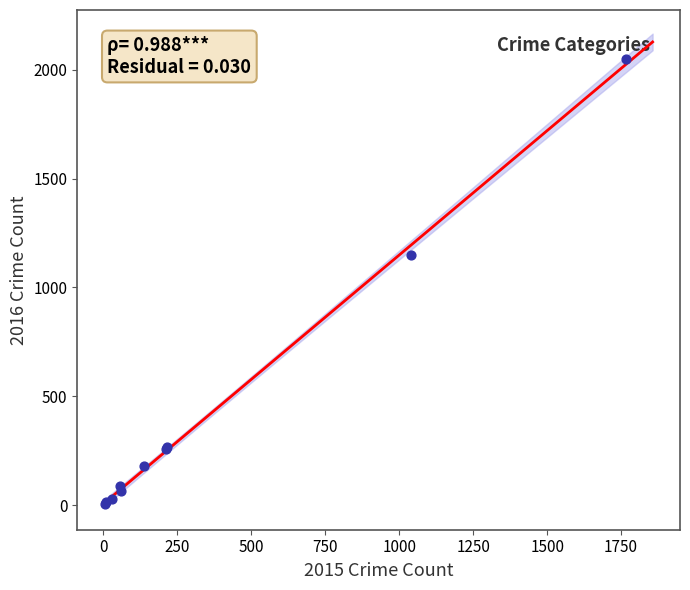

What Y value in the scatter plot is closest to 1027?

1151